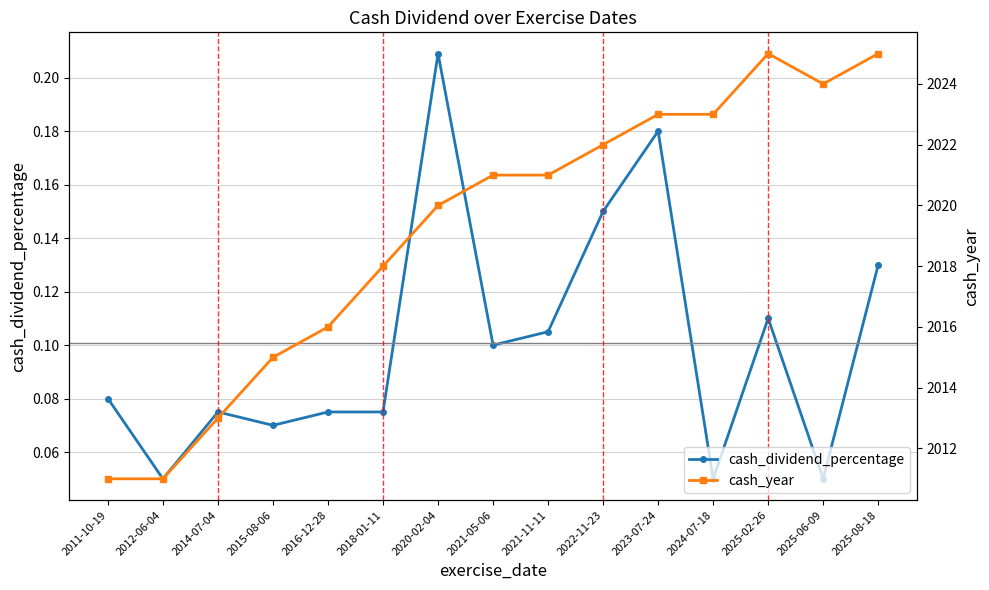

What is the difference between the maximum and minimum values in the cash_year series?

14.0